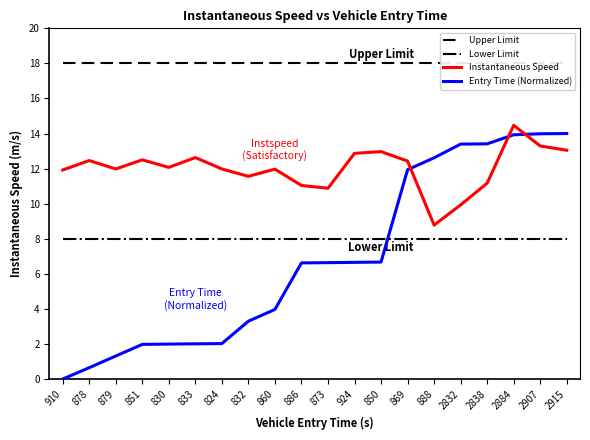

The Instantaneous Speed series shows 3.9 at 2832. True or false?

False